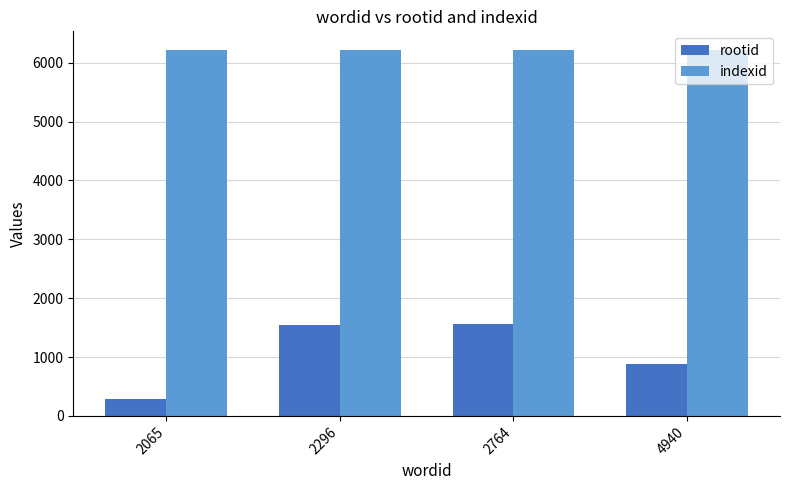

Reading left to right, what are all the values shown in this chart?

rootid: 2065=279	2296=1538	2764=1568	4940=876
indexid: 2065=6222	2296=6222	2764=6222	4940=6222